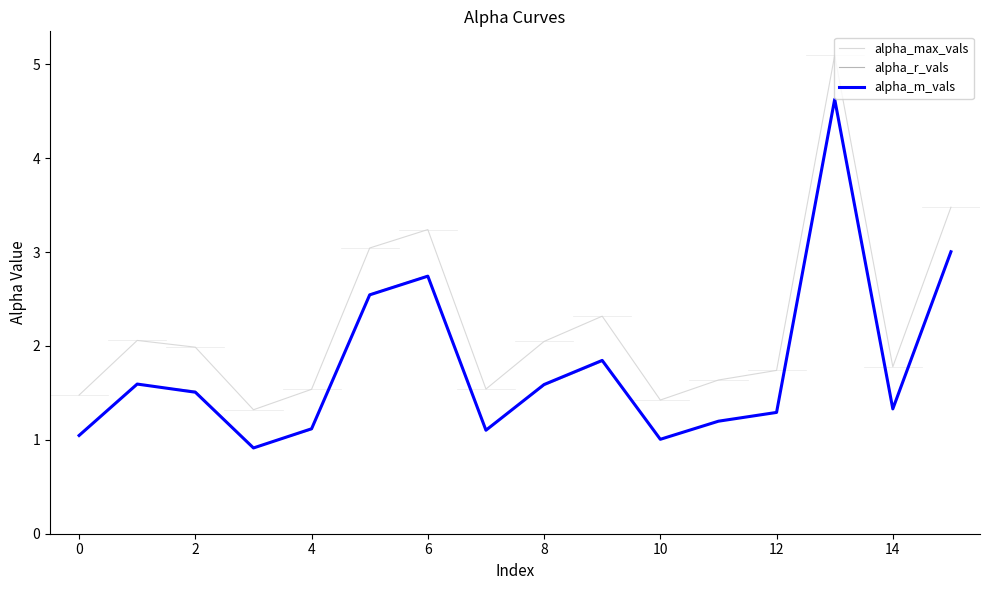

What is the average value of the alpha_m_vals series?

1.8